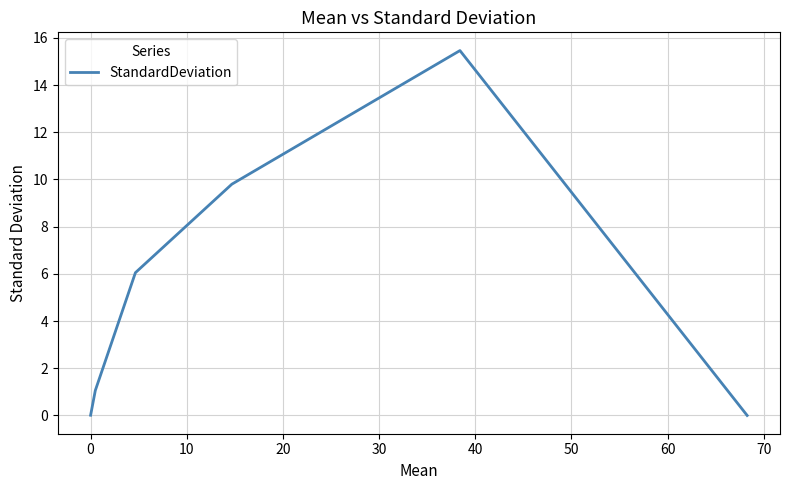

How many series are shown in this chart?

1